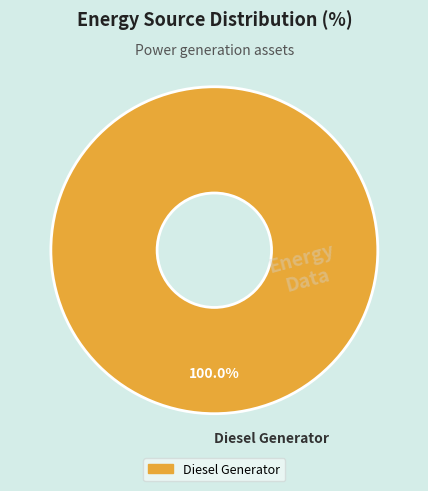

What is the majority slice?

Diesel Generator